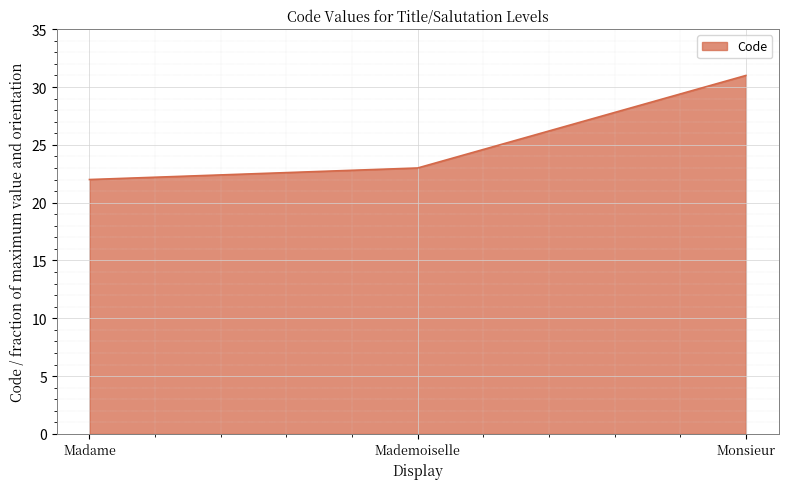

Count the number of categories in the chart.

3